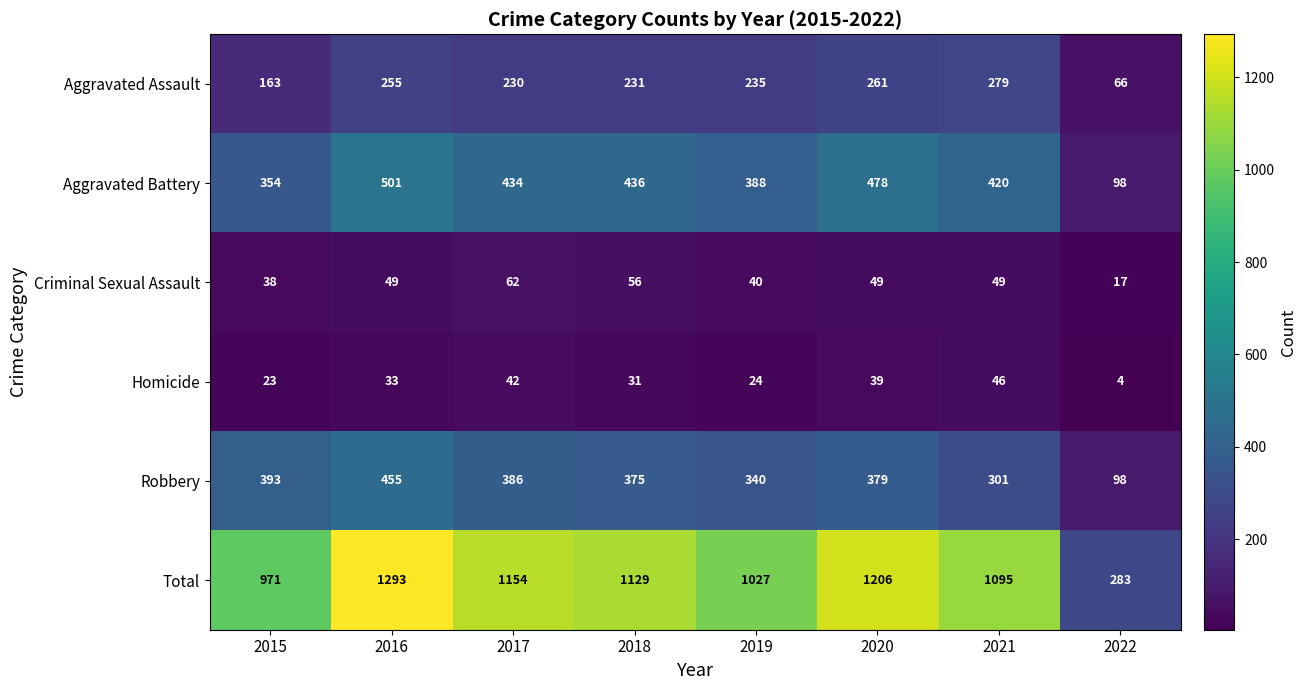

Rank the series at 2018 from highest to lowest value.

Total, Aggravated Battery, Robbery, Aggravated Assault, Criminal Sexual Assault, Homicide